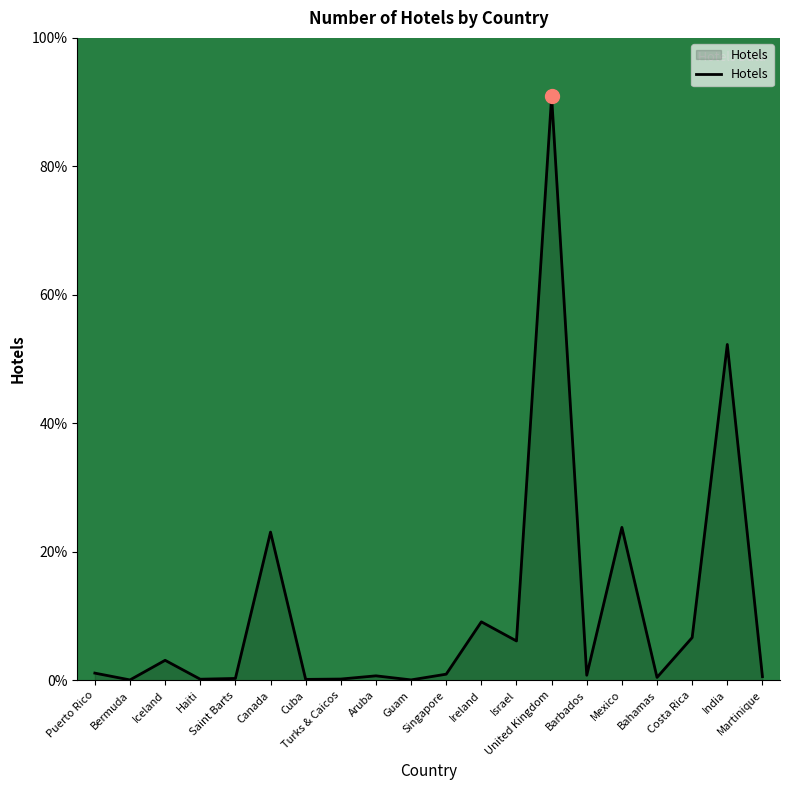

What is the approximate value at Bermuda?

0.1